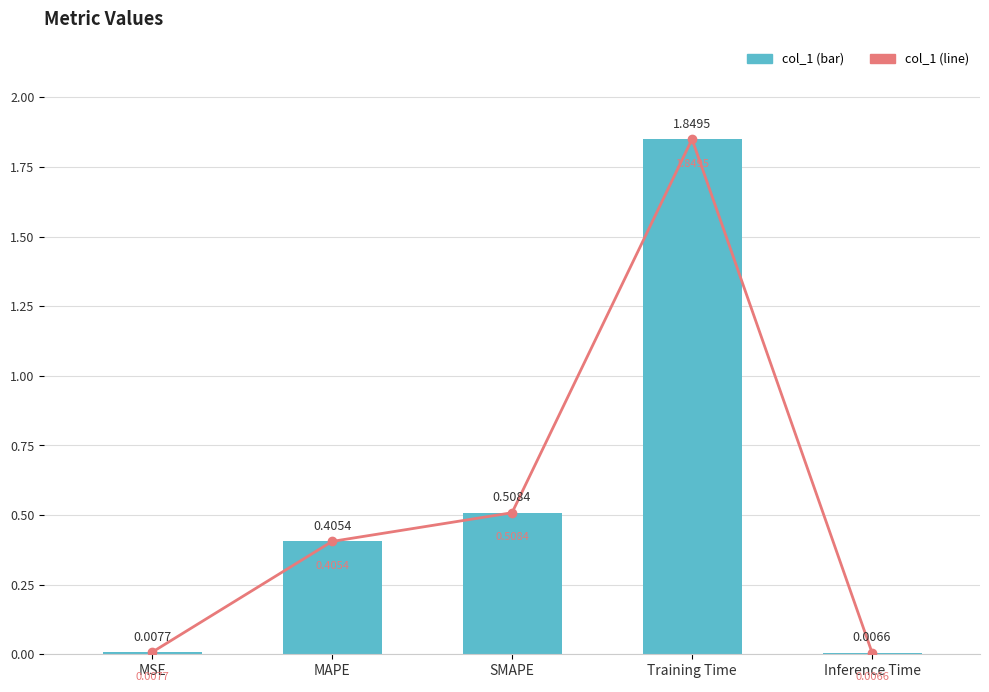

Does the chart contain stacked bars?

No